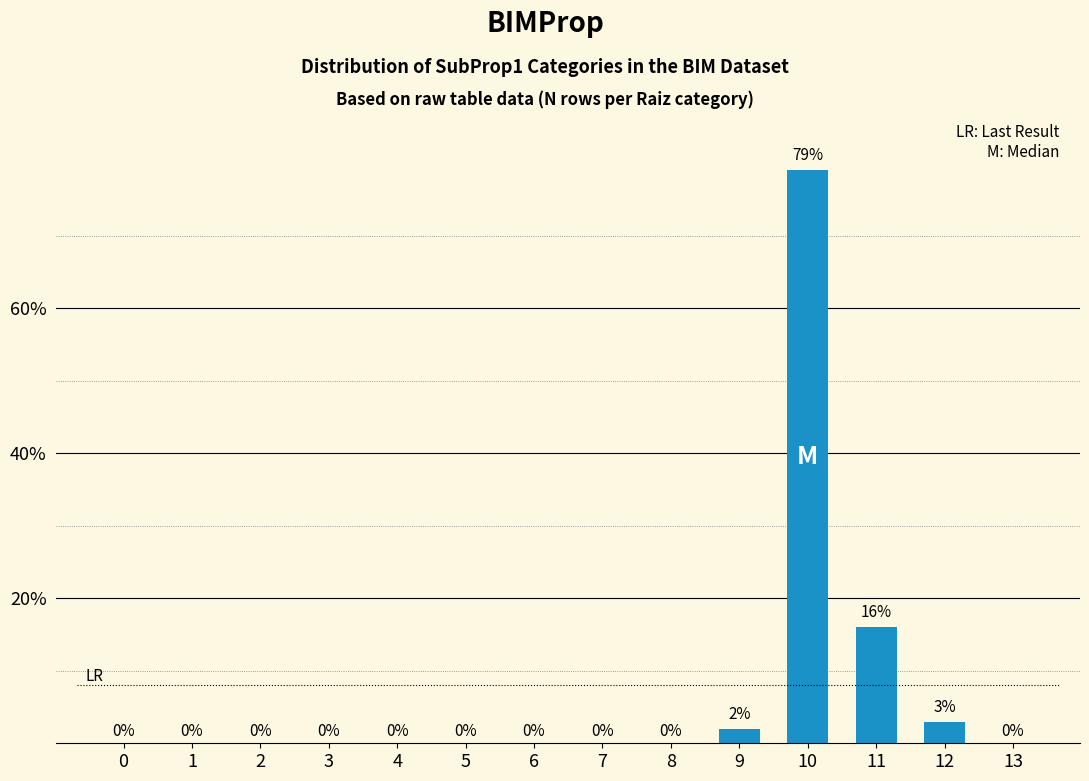

Reading right to left, transcribe all the data shown in this chart.

13=0	12=3	11=16	10=79	9=2	8=0	7=0	6=0	5=0	4=0	3=0	2=0	1=0	0=0